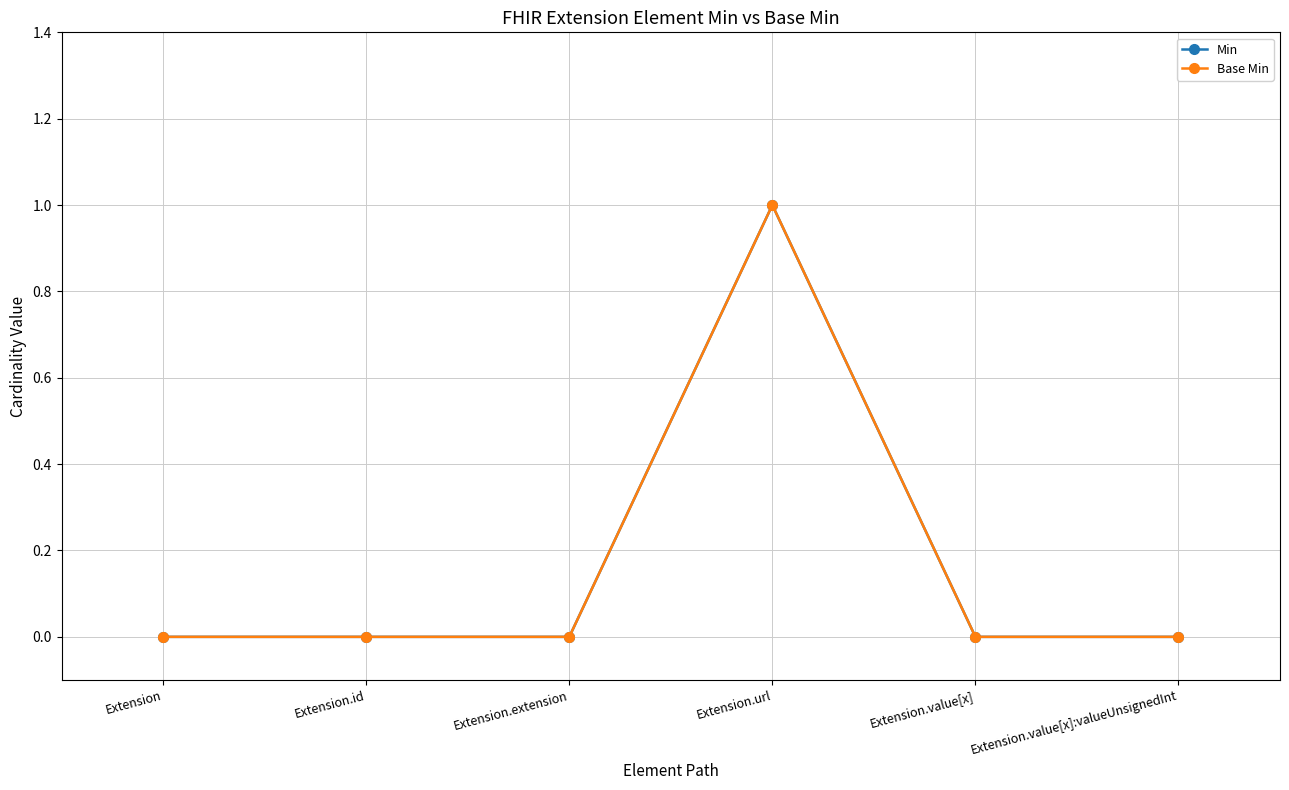

True or false: Min and Base Min intersect in this chart.

False